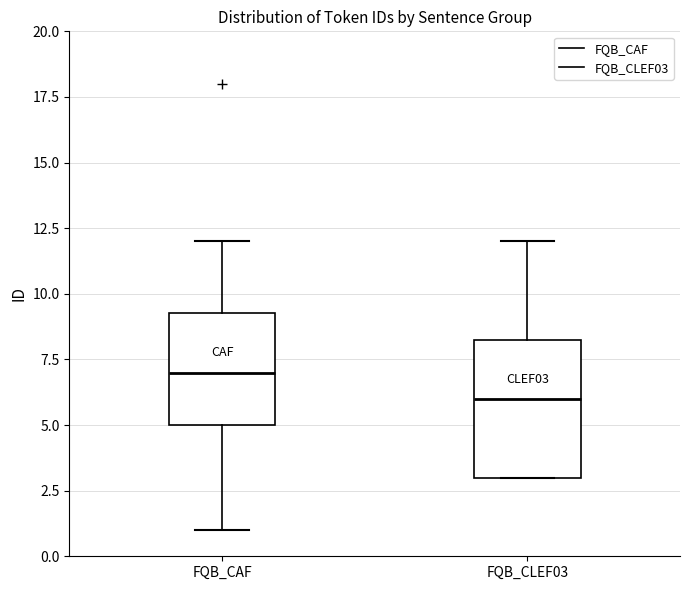

Where does the lower whisker of the box for FQB_CAF end on the y-axis? The values are not printed on the chart, so give them approximately, as read against the axis.

1.0